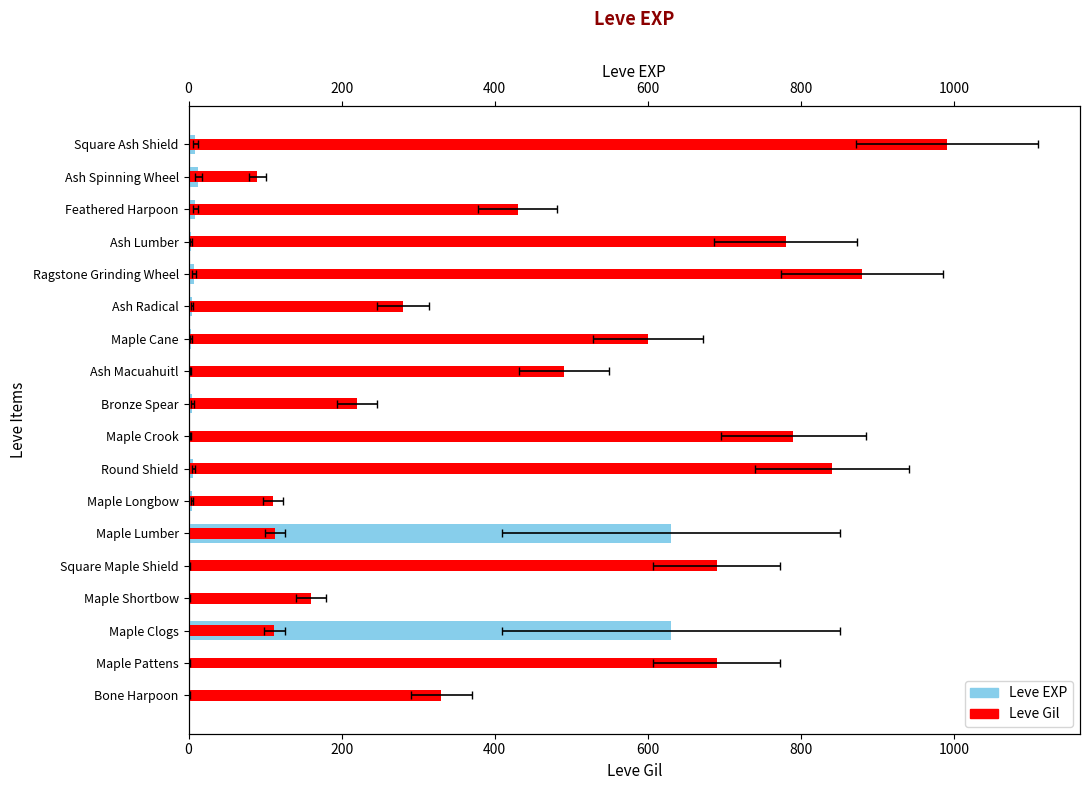

What is the difference between the maximum and minimum values in the Leve Gil series?

900